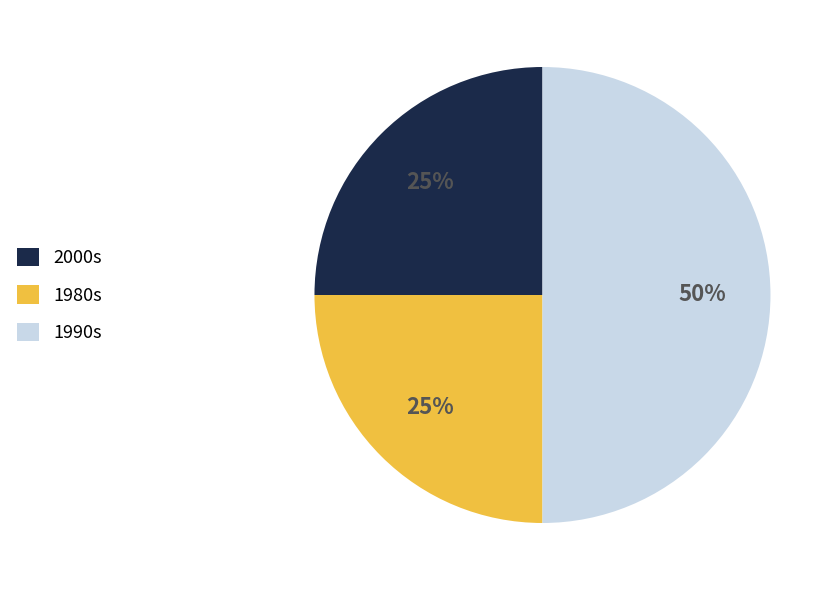

Is it true that 1990s is 43% of the pie?

False